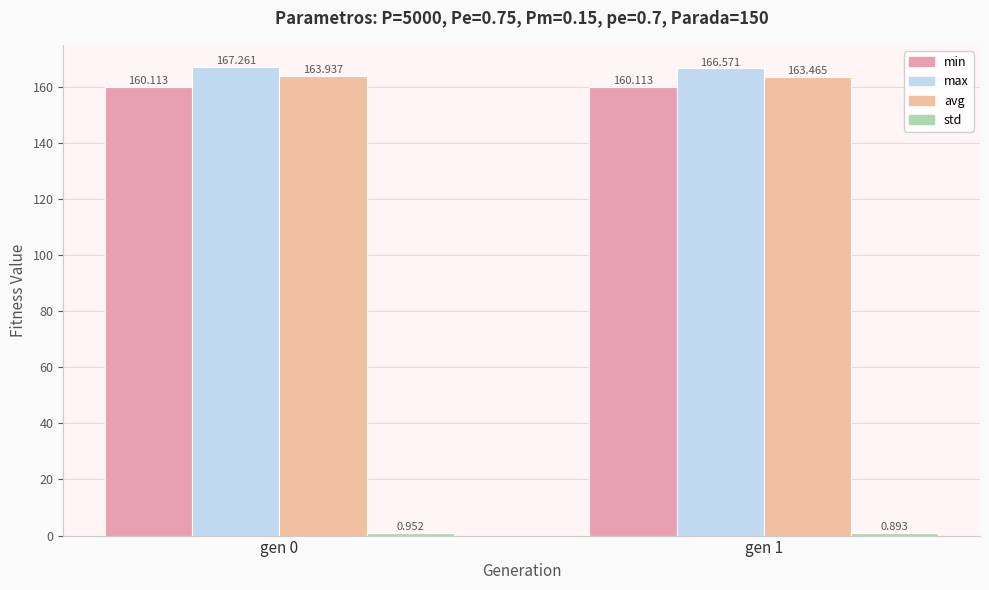

What is the difference between the highest and lowest values at gen 1?

165.7